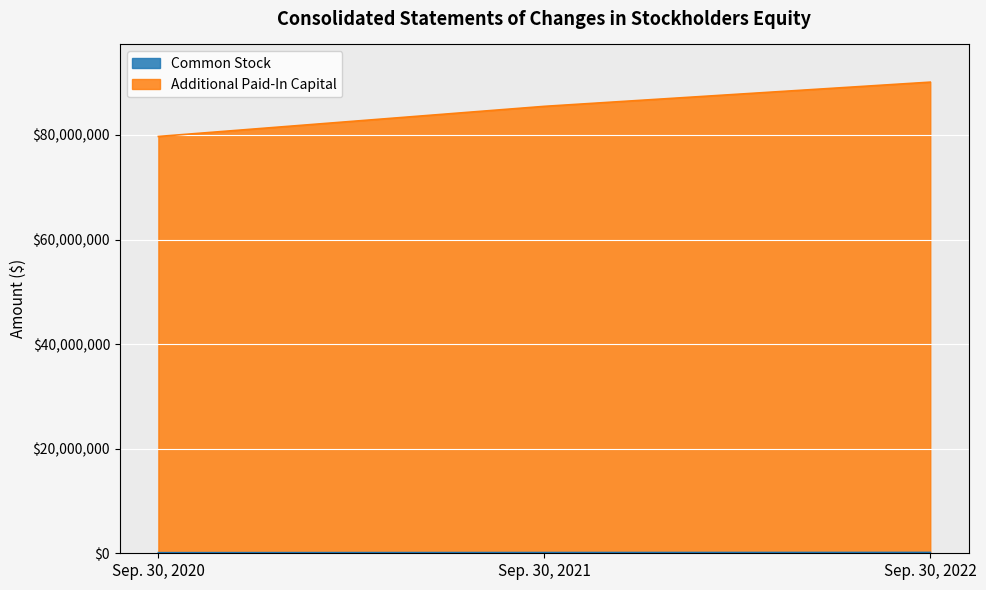

Reading left to right, extract all data points from this chart.

Common Stock: 112075	139696	159676
Additional Paid-In Capital: 79725668	85484909	90115316